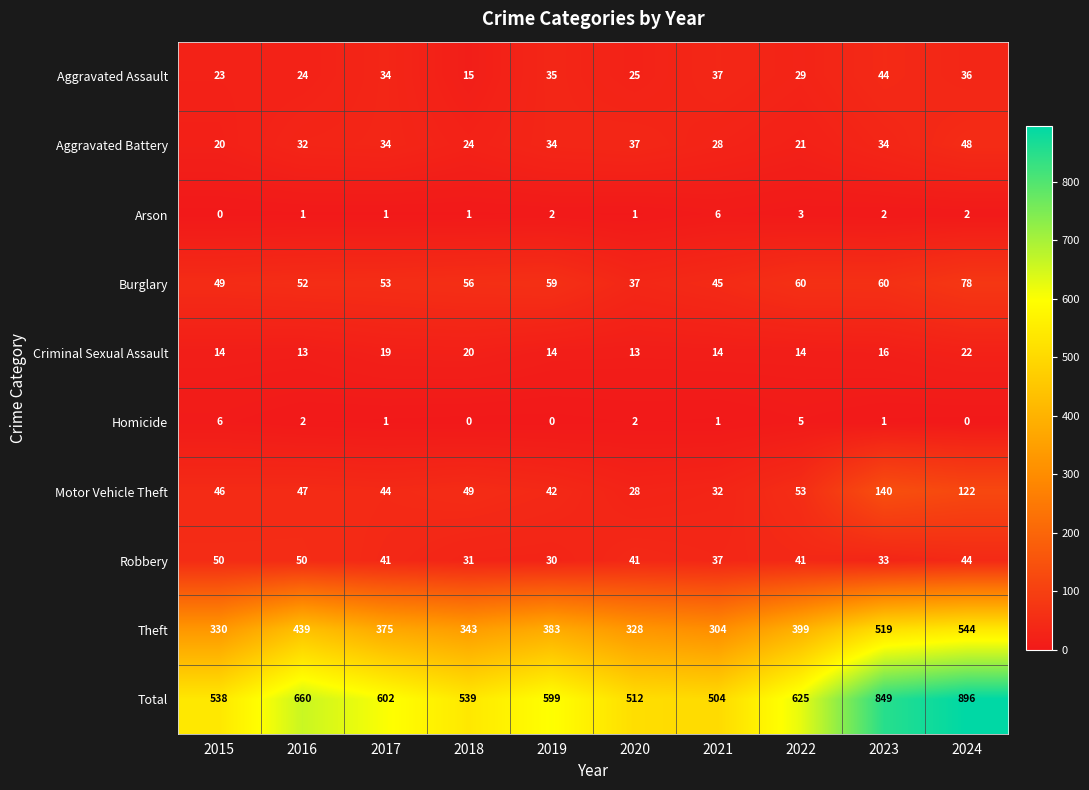

The value of Robbery at 2018 is 31. True or false?

True